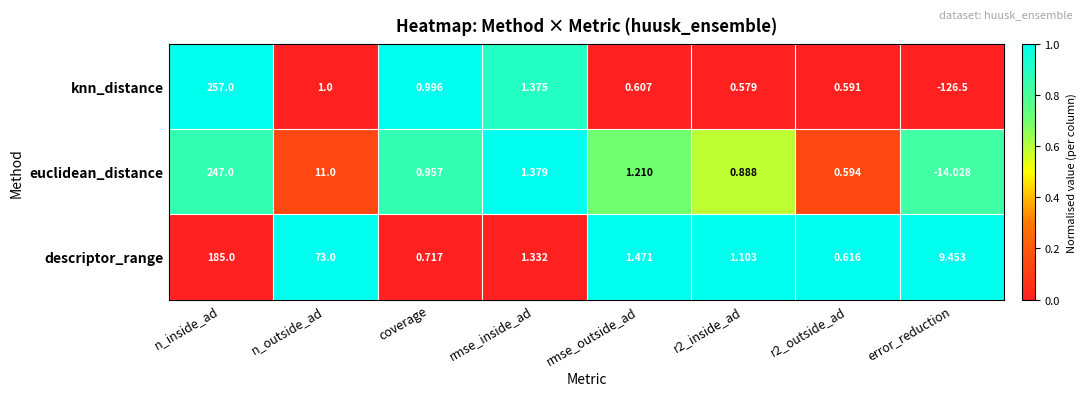

Count the number of categories in the chart.

8